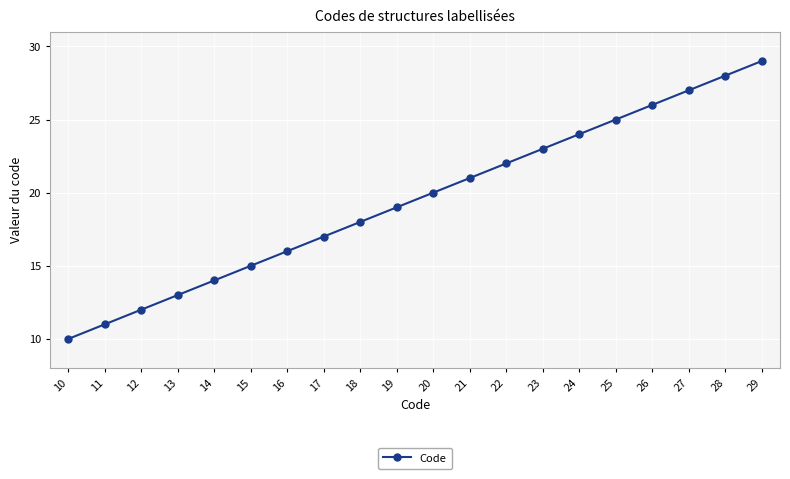

What is the difference between the maximum and second lowest values?

18